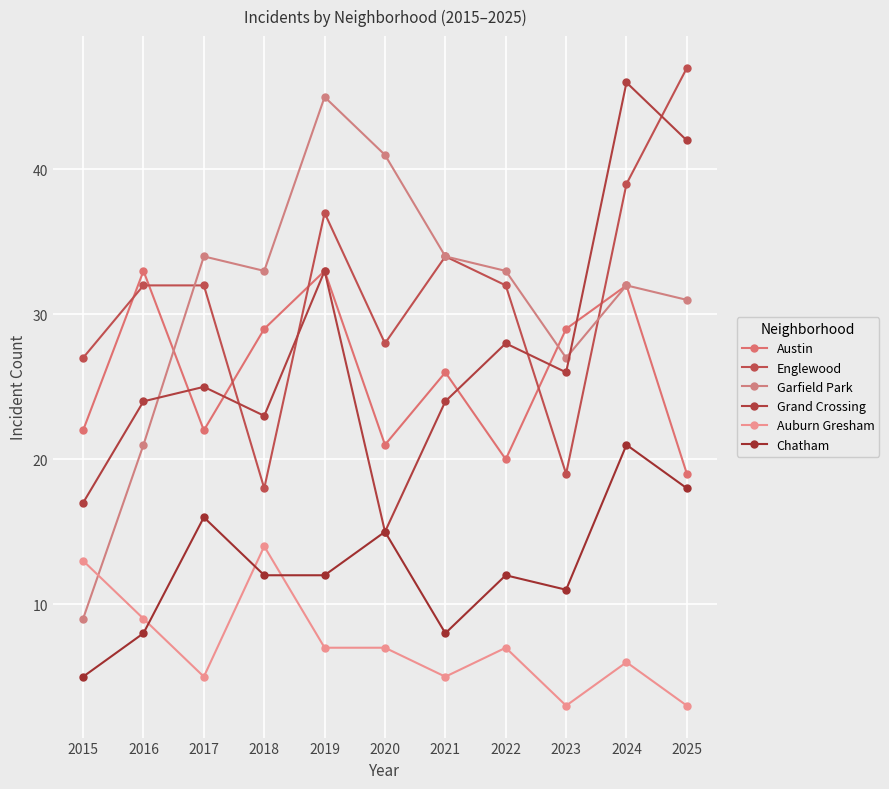

How many values in the Grand Crossing series are below 25?

5